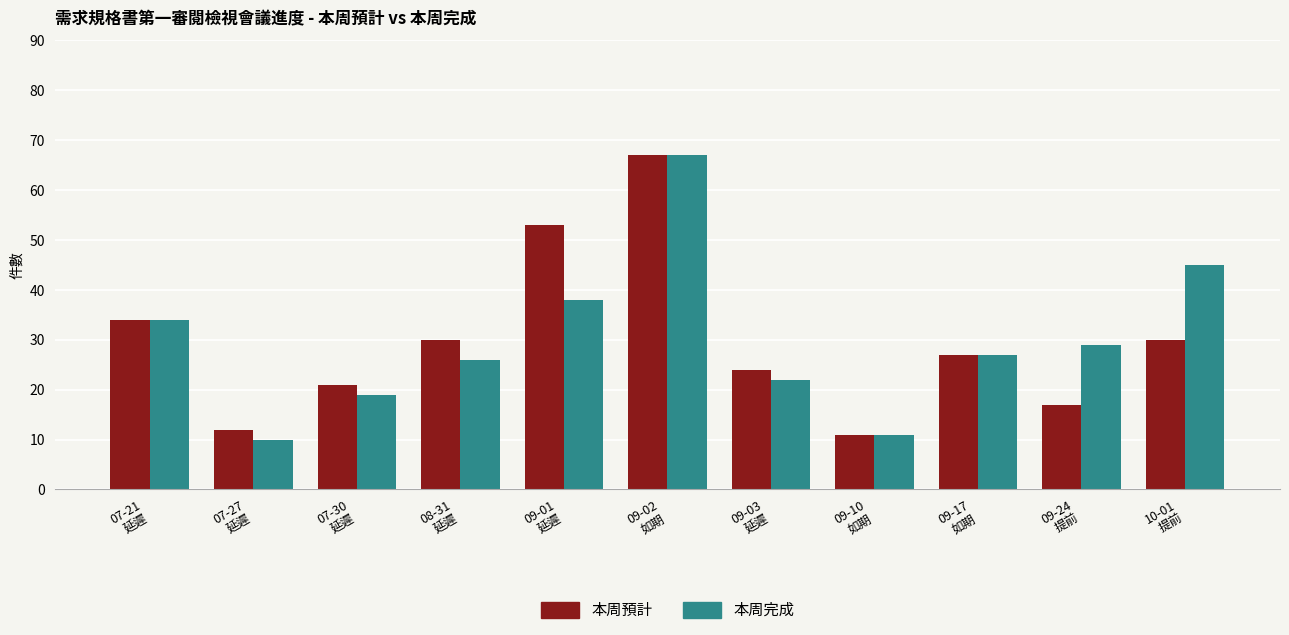

How many data points does each series have?

11